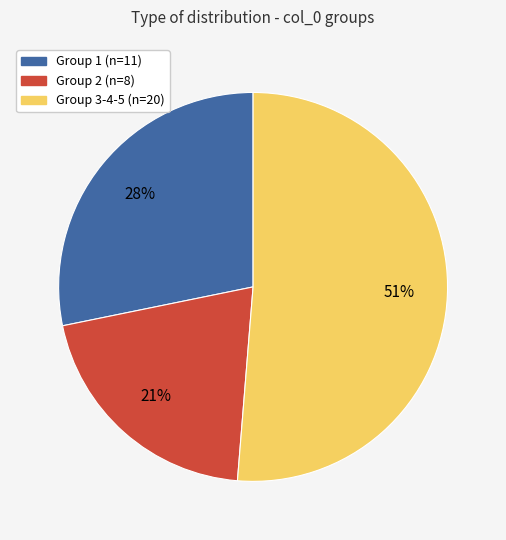

To the nearest percent, what is the average slice percentage?

33%